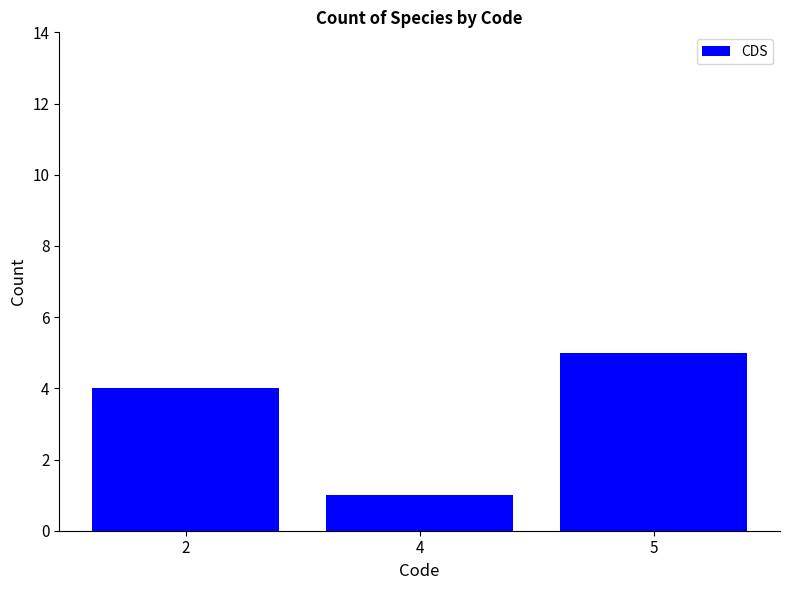

What is the ratio of the value at 5 to the value at 4?

5.0